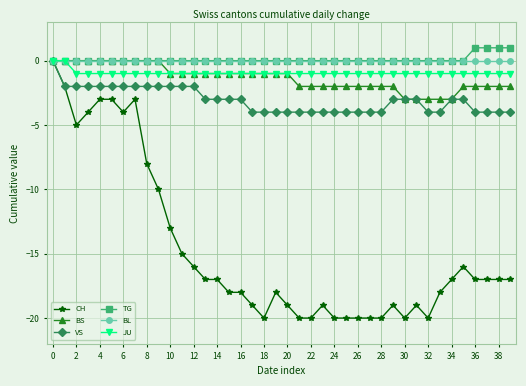

What are all the series names shown in the legend?

CH, BS, VS, TG, BL, JU